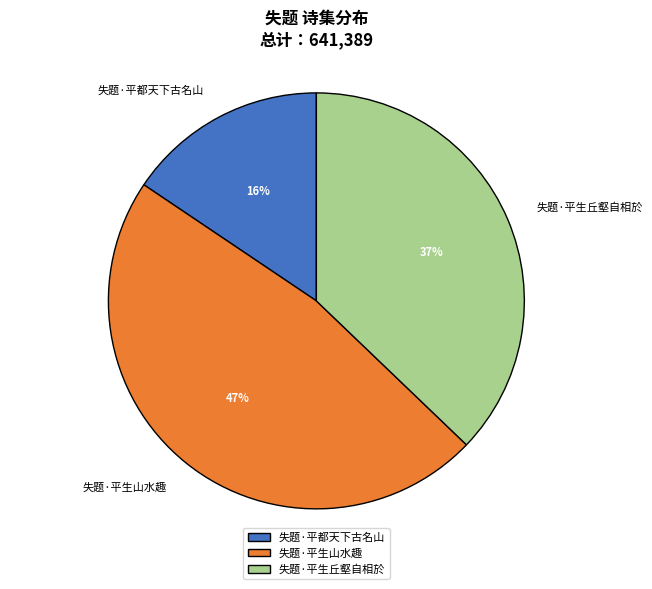

Combined, do 失题·平生山水趣 and 失题·平生丘壑自相於 account for over 50%?

Yes